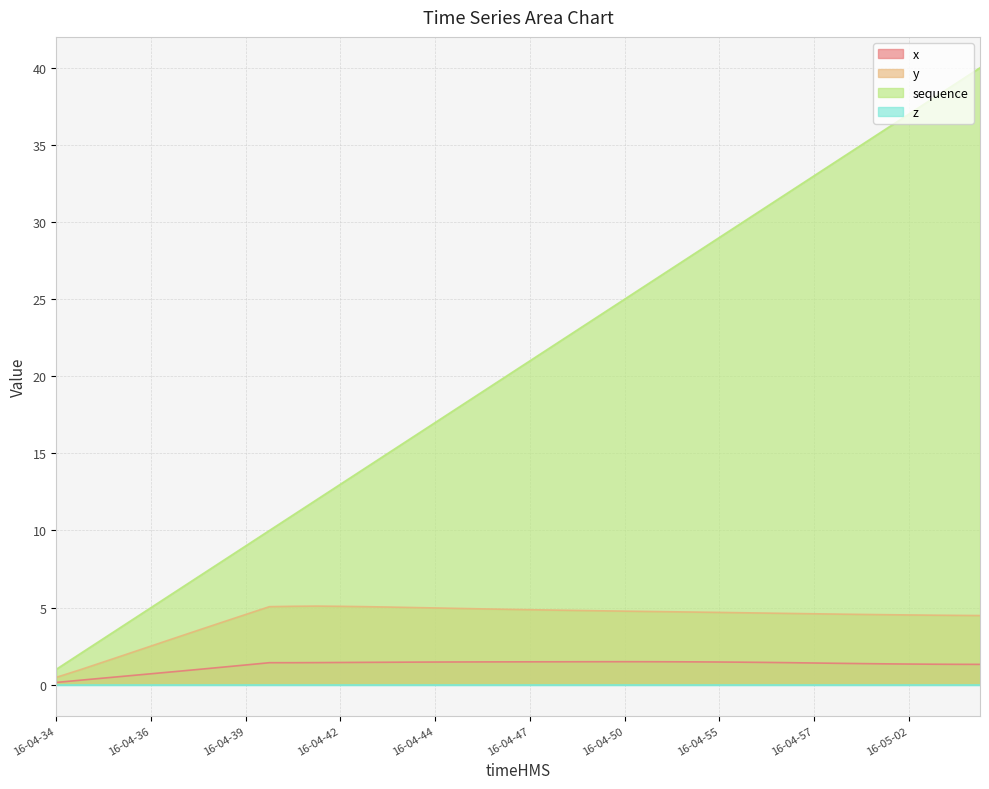

At which label does y reach its minimum?

16-04-34